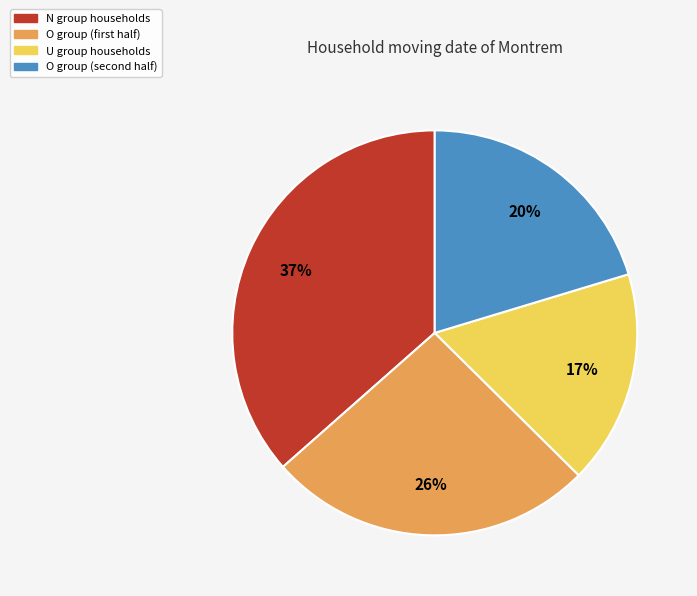

Does any single category account for the majority?

No